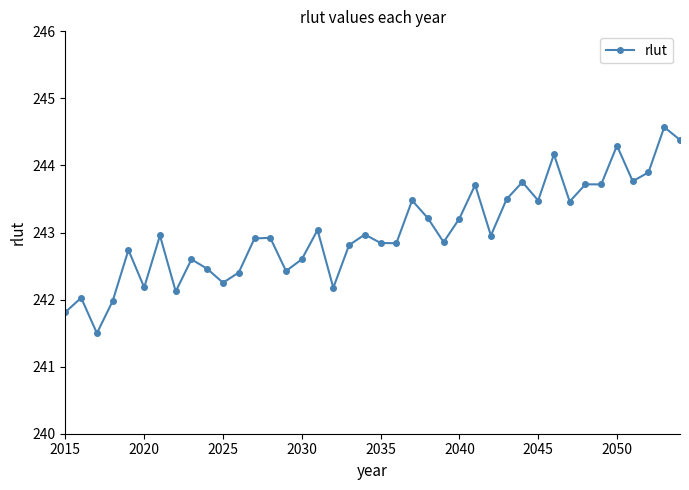

What is the average value?

243.0